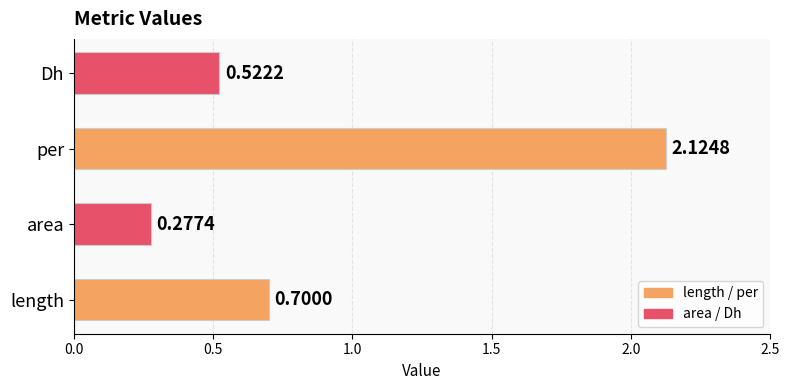

Between length and area, which is larger?

length